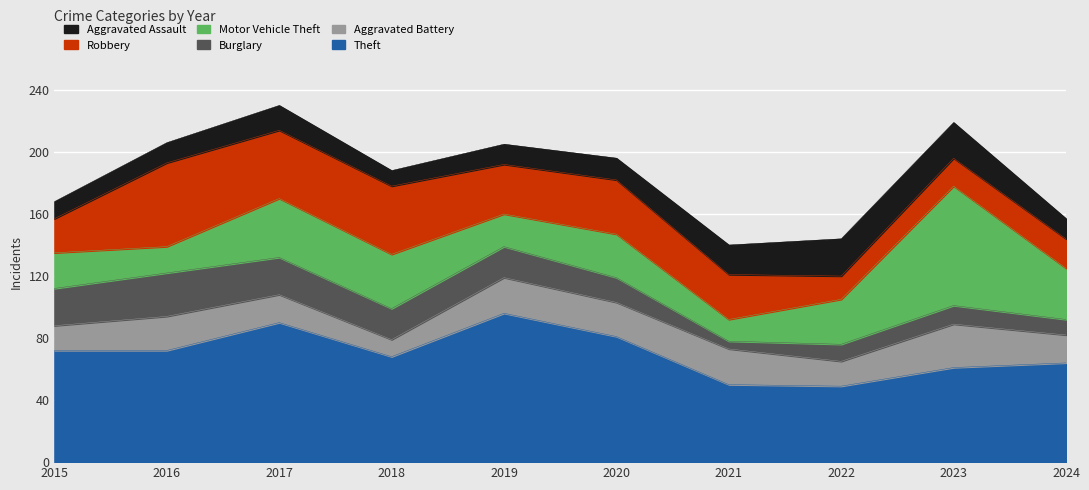

After their last crossing, which series has the higher values: Aggravated Battery or Motor Vehicle Theft?

Motor Vehicle Theft